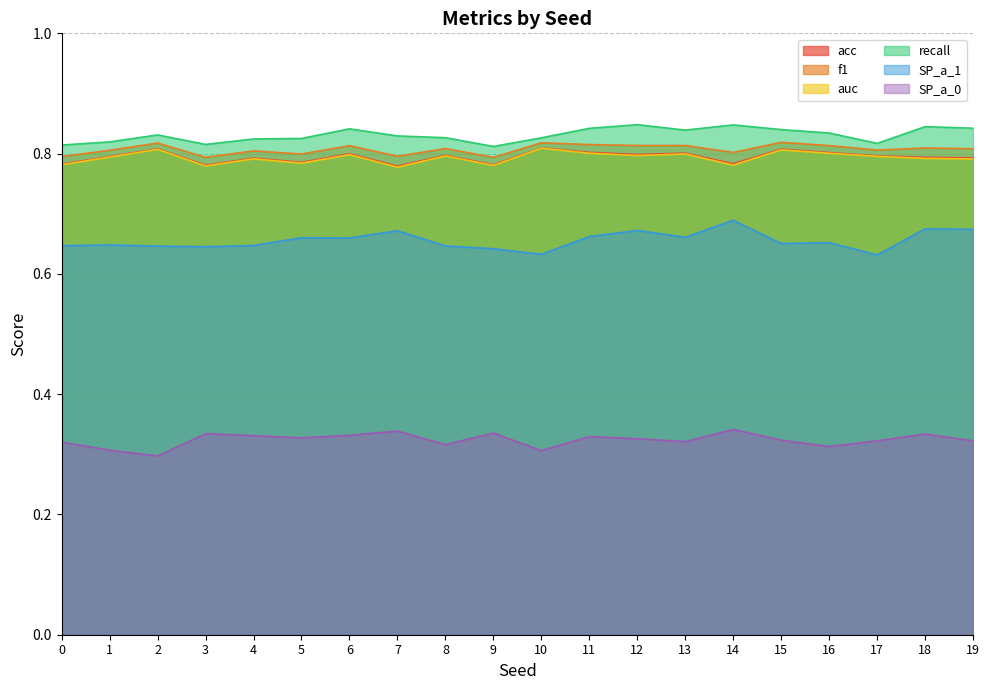

What is the average value of the acc series?

0.8